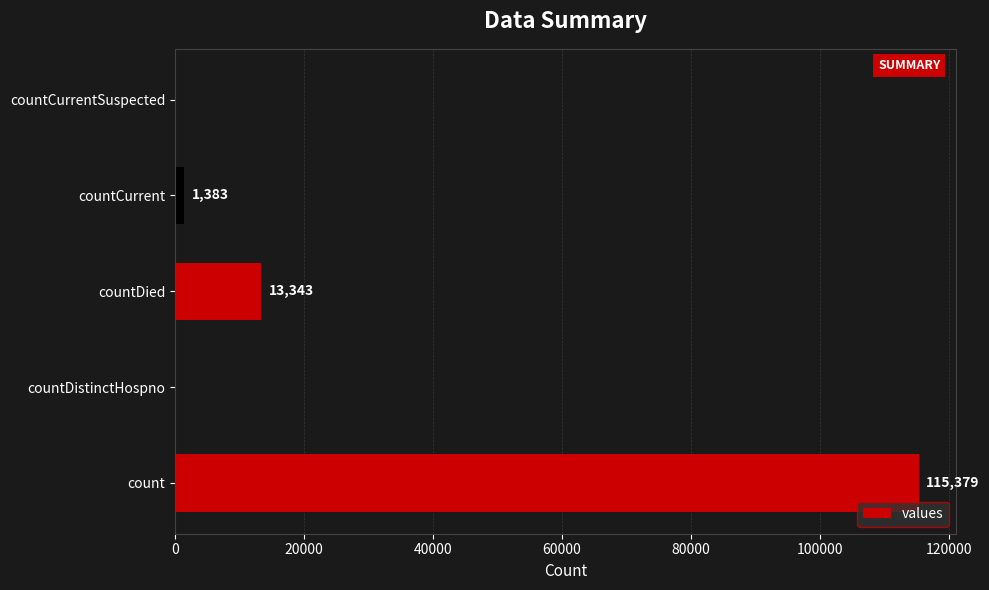

Is it true that the value at count is 115379?

True